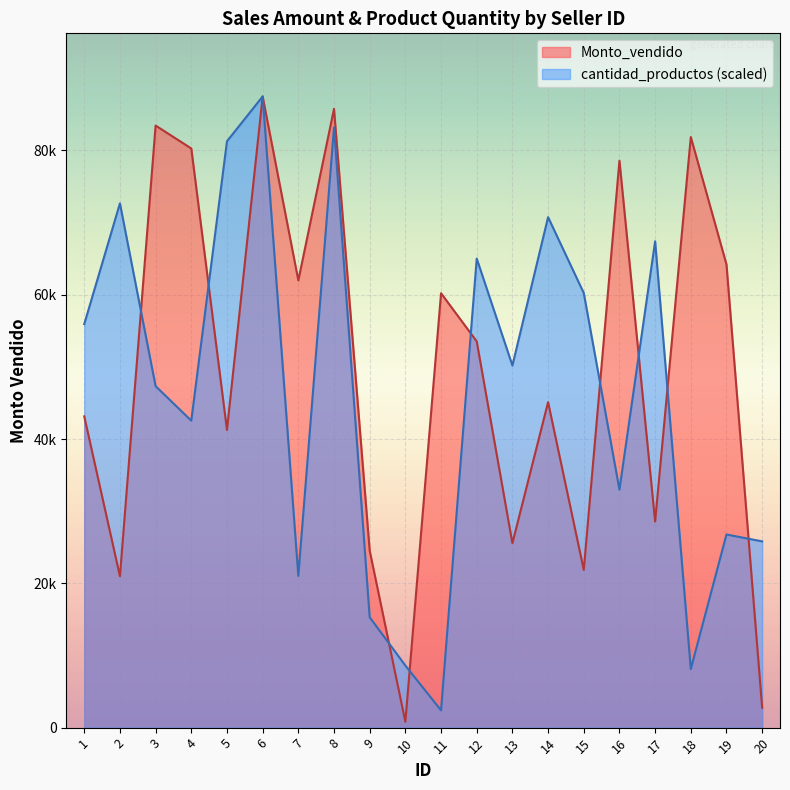

Which series has the largest total across all categories?

Monto_vendido